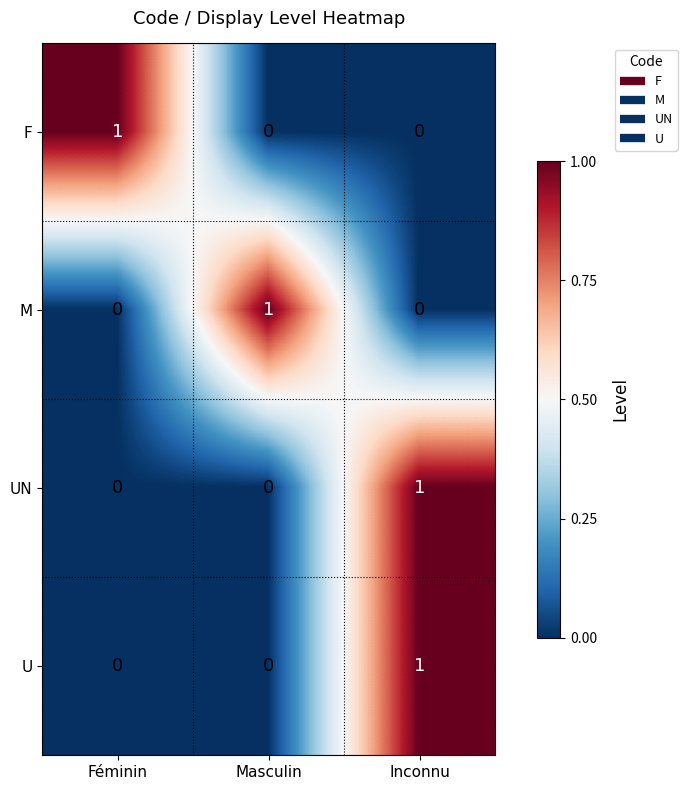

Count the U values in the range 0 to 1.

3